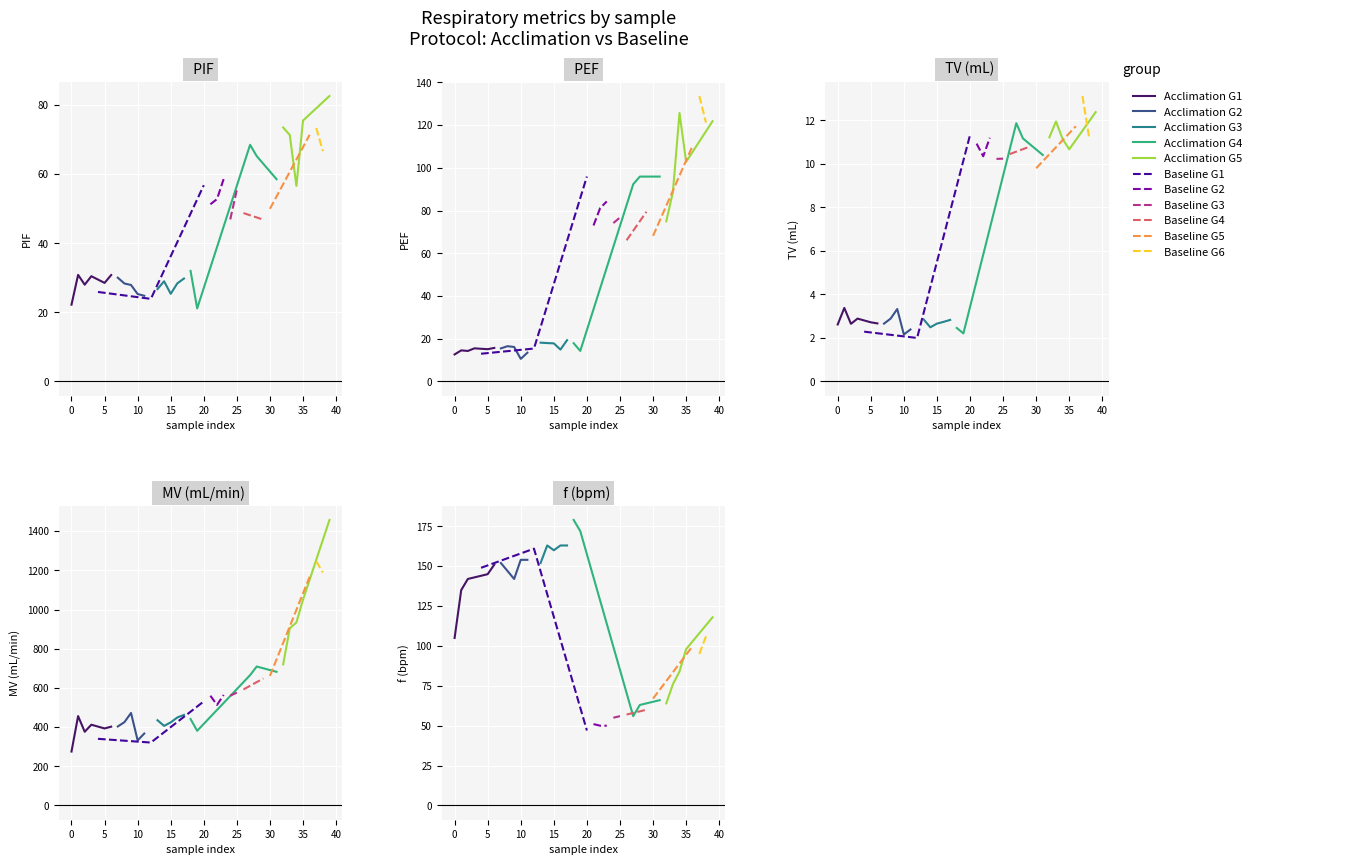

Reading left to right, transcribe all the data shown in this chart.

PIF: 22.2	30.9	28.0	30.5	25.9	28.5	30.8	30.0	28.4	27.9	25.3	24.8	23.9	26.7	29.0	25.4	28.4	29.8	32.0	21.1	56.8	51.3	52.8	58.6	46.9	55.5	48.7	68.5	65.2	46.8	50.0	58.5	73.5	71.3	56.6	75.5	71.4	73.4	66.7	82.6
PEF: 12.7	14.6	14.3	15.5	13.0	15.1	15.7	15.5	16.5	16.2	10.6	13.5	15.4	18.2	18.0	17.9	14.9	19.3	17.9	14.3	95.9	73.0	81.2	84.3	74.2	76.8	66.1	92.3	95.9	79.5	68.2	95.9	75.0	88.7	125.7	102.8	110.5	133.6	121.2	121.9
TV: 2.6	3.4	2.6	2.9	2.3	2.7	2.7	2.7	2.9	3.3	2.2	2.4	2.0	2.9	2.5	2.7	2.7	2.8	2.5	2.2	11.3	10.9	10.3	11.2	10.2	10.2	10.4	11.9	11.2	10.8	9.8	10.4	11.2	11.9	11.1	10.7	11.7	13.1	11.2	12.4
MV: 275.0	456.0	376.0	412.0	340.0	393.0	402.0	403.0	425.0	472.0	332.0	367.0	321.0	435.0	406.0	424.0	449.0	462.0	441.0	381.0	531.0	560.0	513.0	564.0	560.0	576.0	592.0	665.0	709.0	648.0	661.0	682.0	720.0	904.0	934.0	1050.0	1167.0	1246.0	1189.0	1457.0
f: 105.0	135.0	142.0	143.0	149.0	145.0	151.0	152.0	147.0	142.0	154.0	154.0	161.0	152.0	163.0	160.0	163.0	163.0	179.0	172.0	47.0	51.0	50.0	50.0	55.0	56.0	57.0	56.0	63.0	60.0	67.0	66.0	64.0	76.0	84.0	98.0	100.0	95.0	106.0	118.0